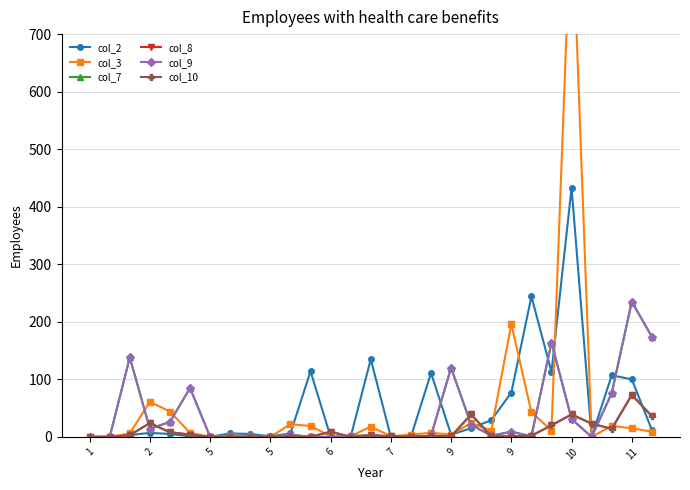

What are all the series names shown in the legend?

col_2, col_3, col_7, col_8, col_9, col_10